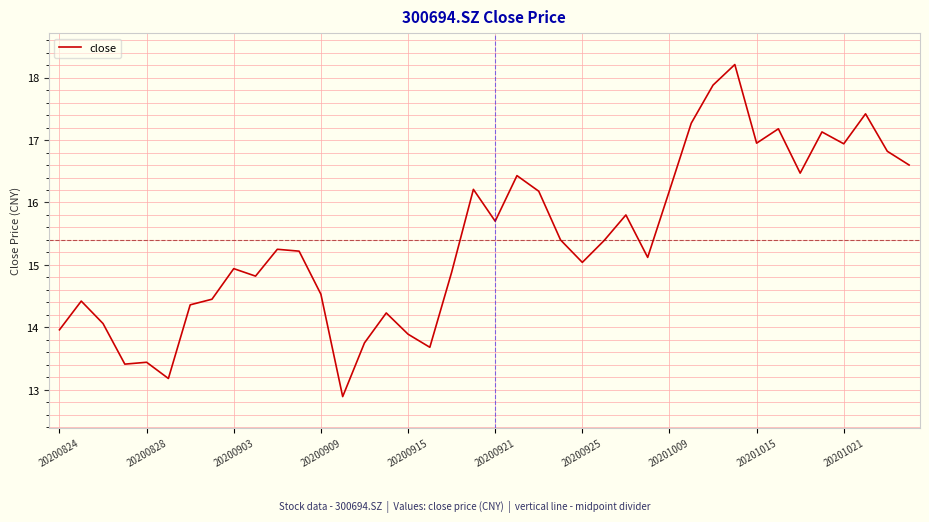

What is the greatest value displayed?

18.2